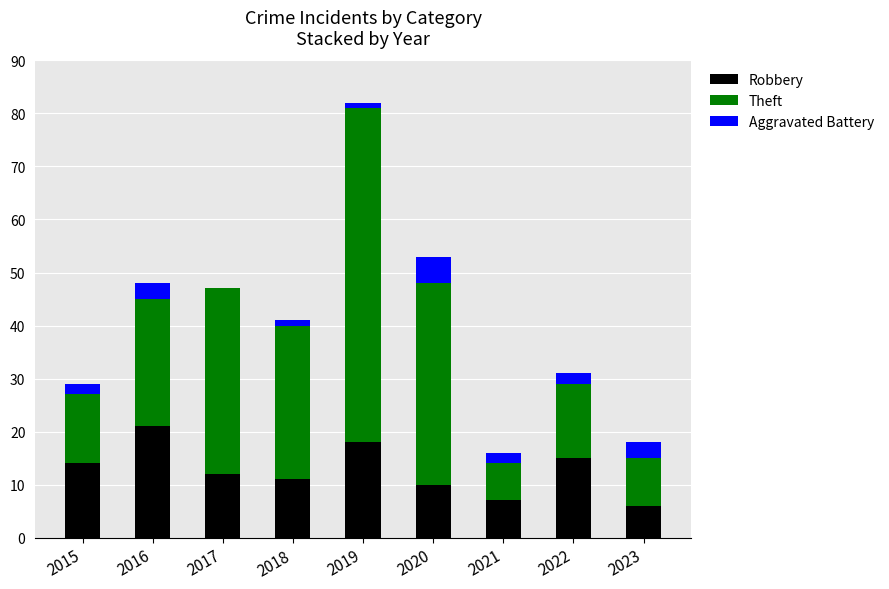

At which category is the sum across all series the highest?

2019